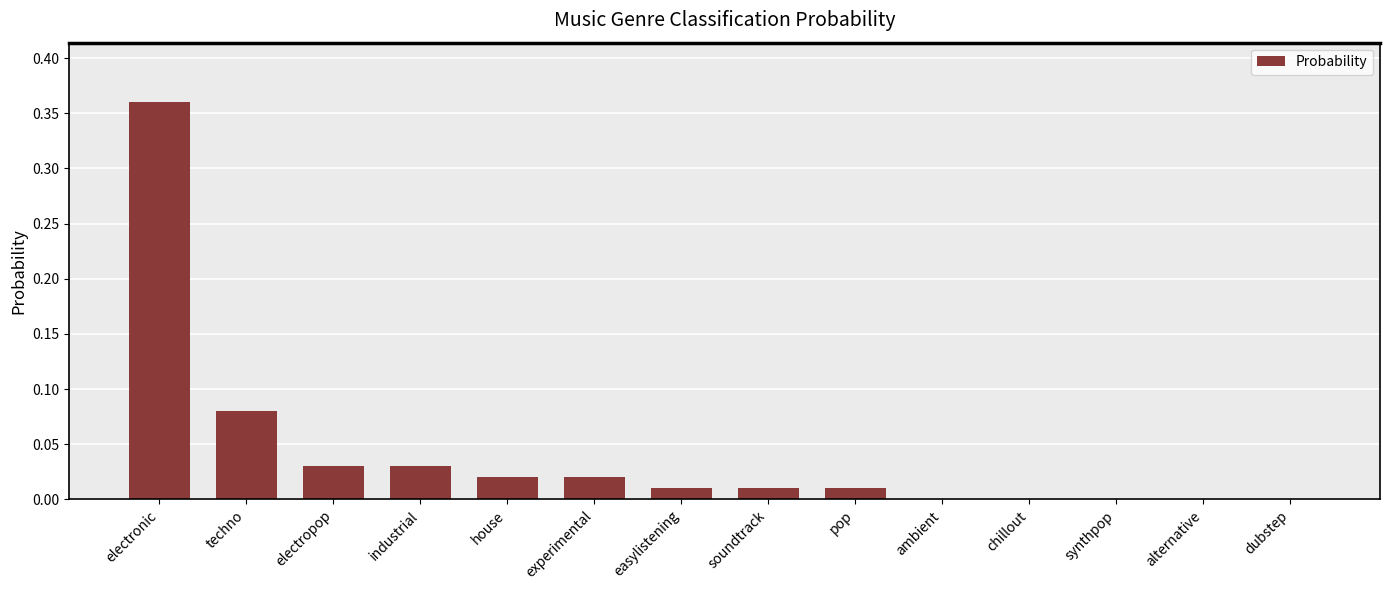

True or false: the data shows 0.0 at soundtrack.

True